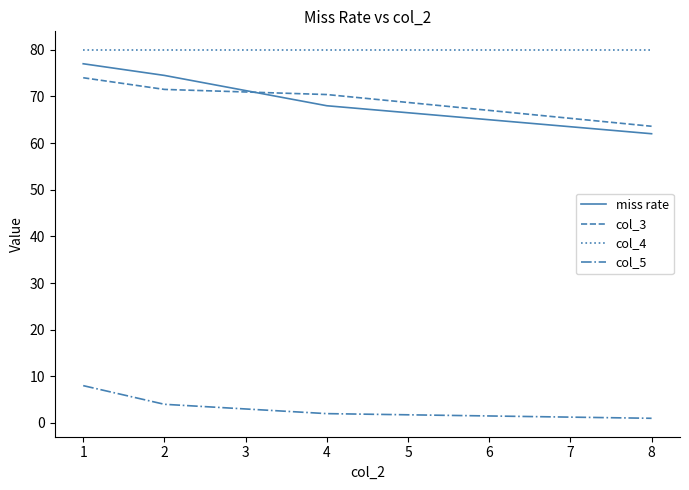

List the labels in order of col_3 value, smallest first.

8, 4, 2, 1